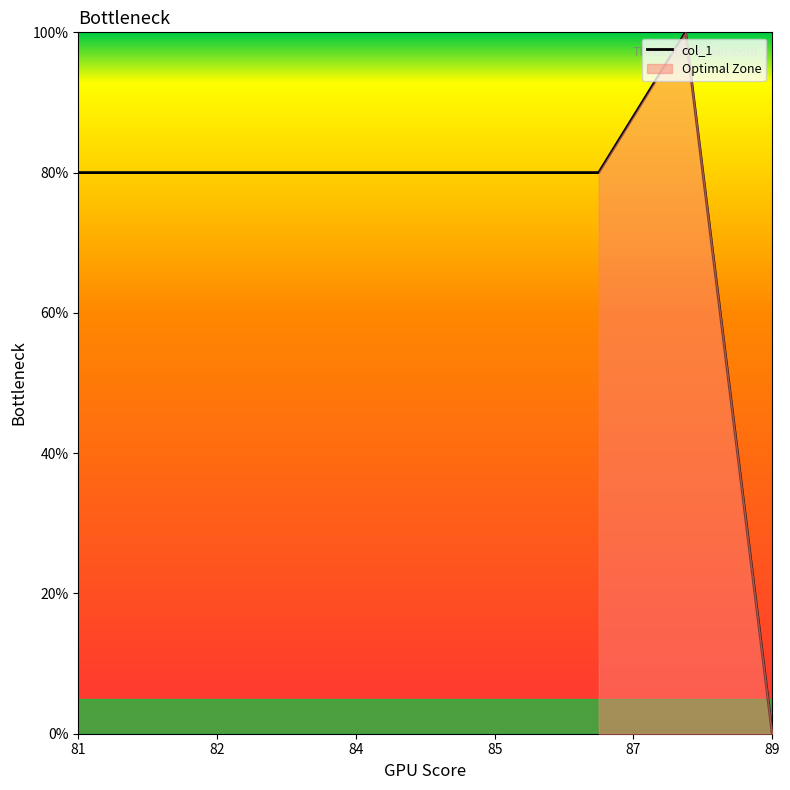

What is the maximum value shown in the chart?

100